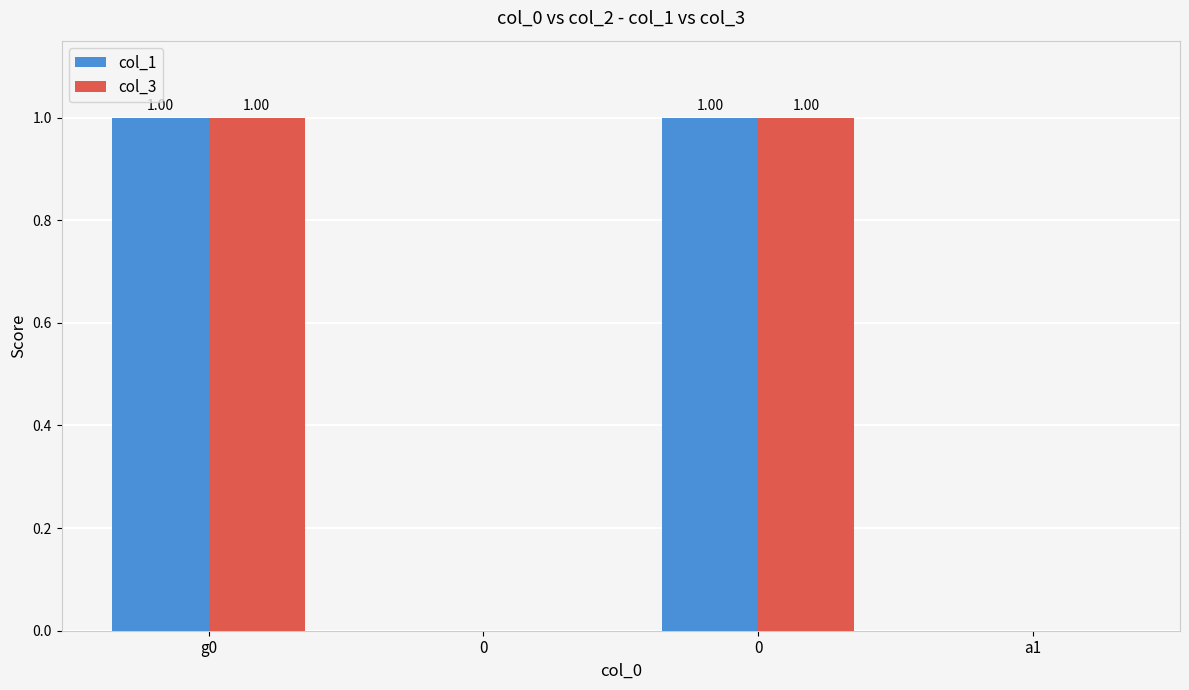

What is the difference between the maximum and minimum values in the col_3 series?

1